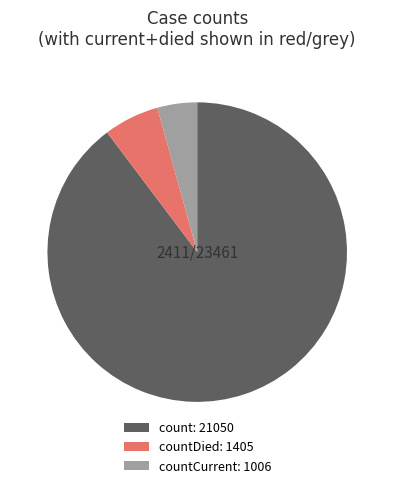

Count the number of slices in the pie.

3